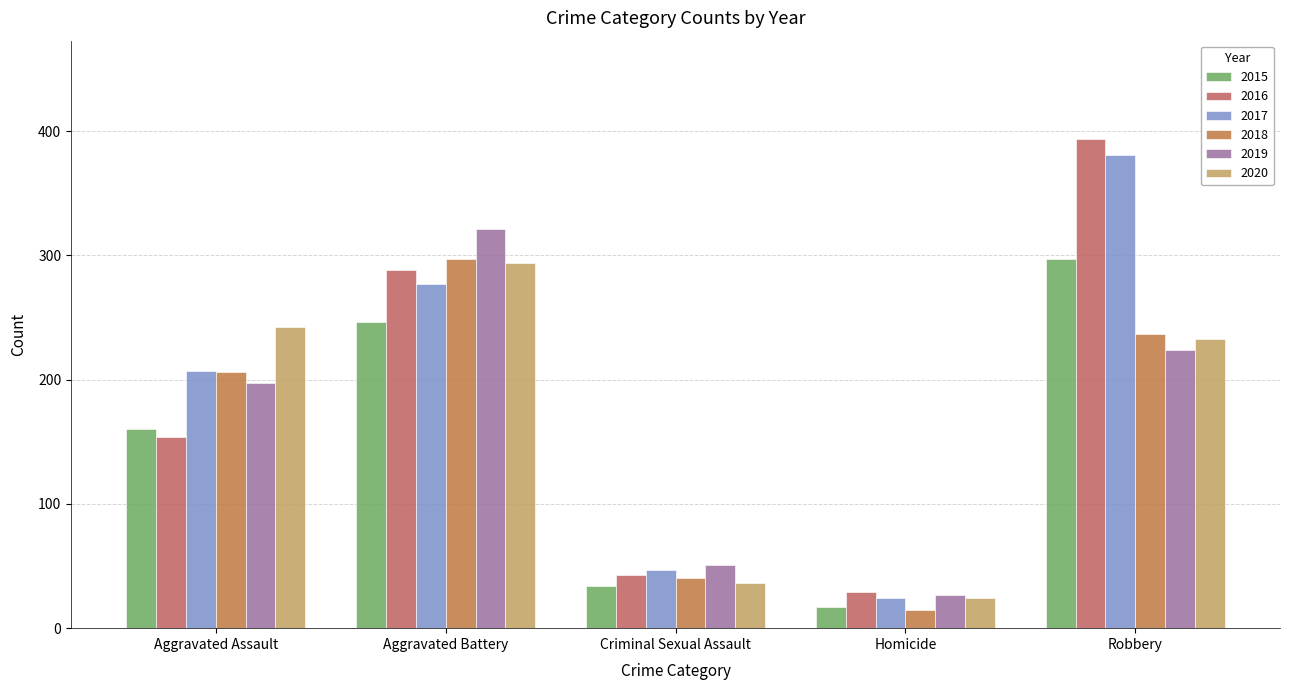

What position from the left is Robbery?

5